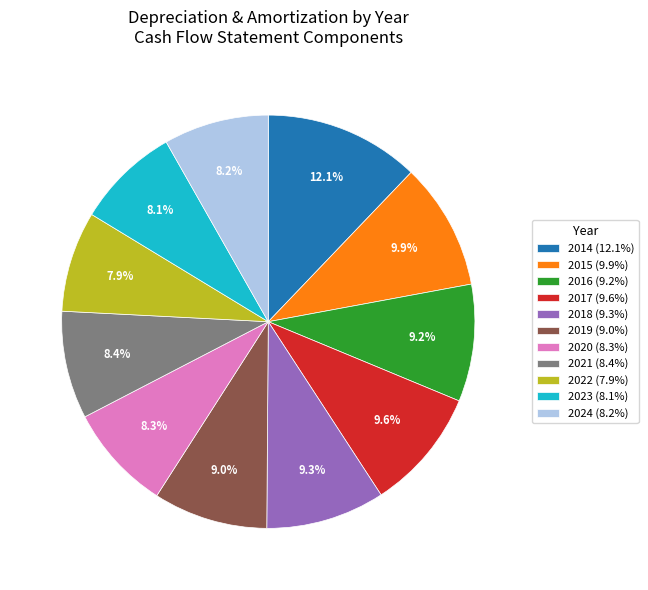

To the nearest percent, what is the combined percentage of 2015 and 2022?

18%